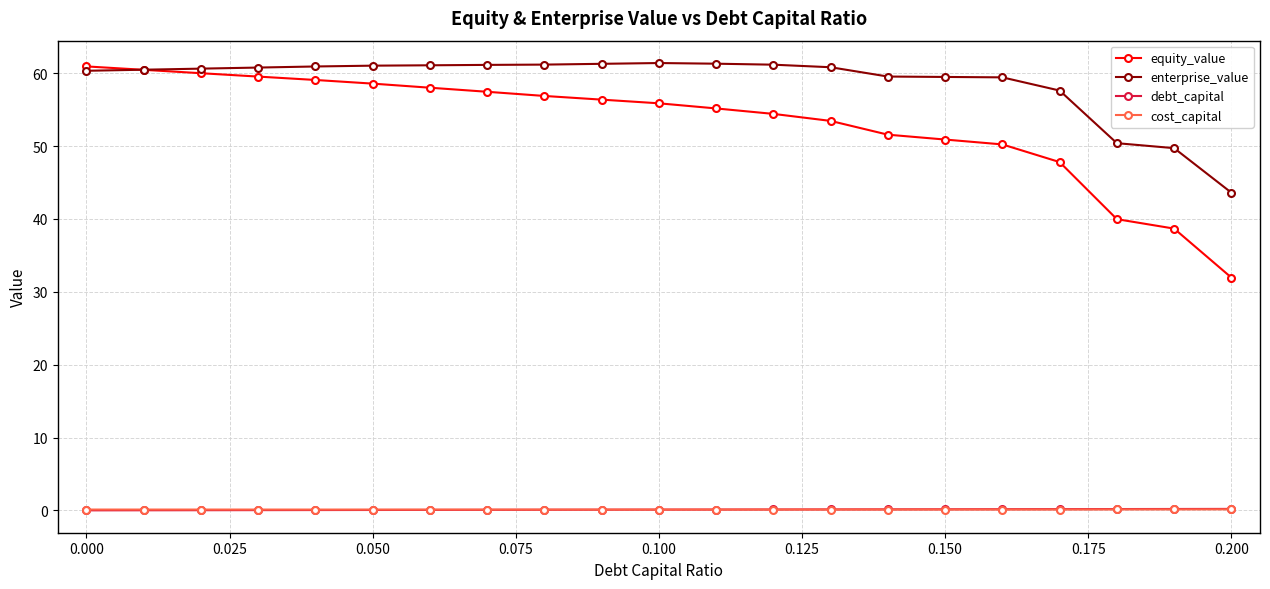

Which series has the largest total across all categories?

enterprise_value